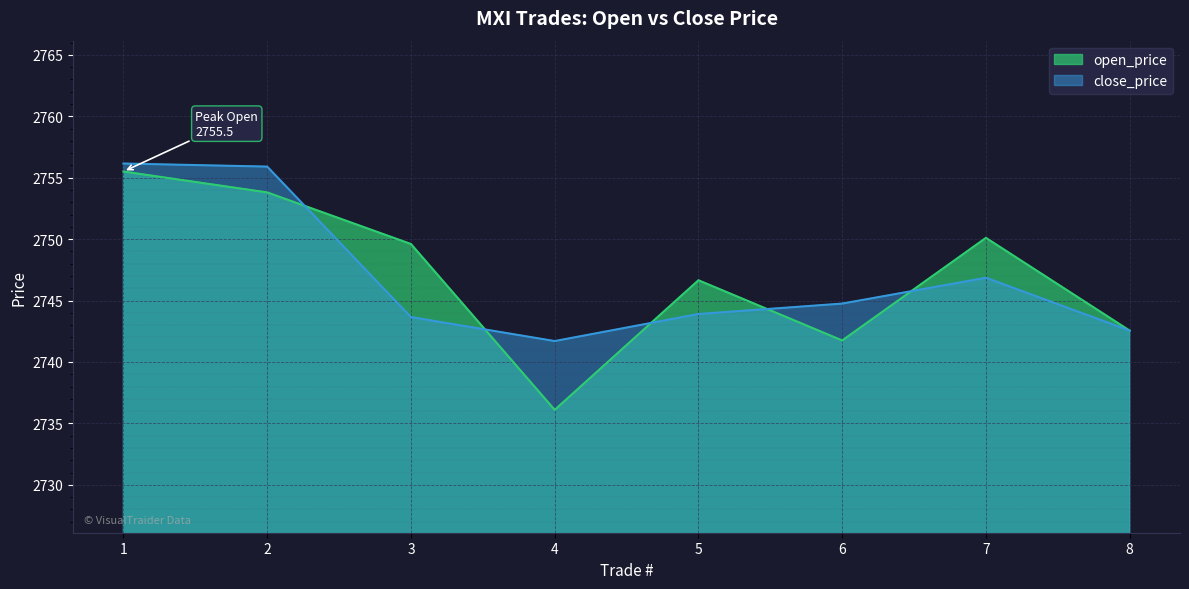

At 3, list the series in order from smallest to largest.

close_price, open_price